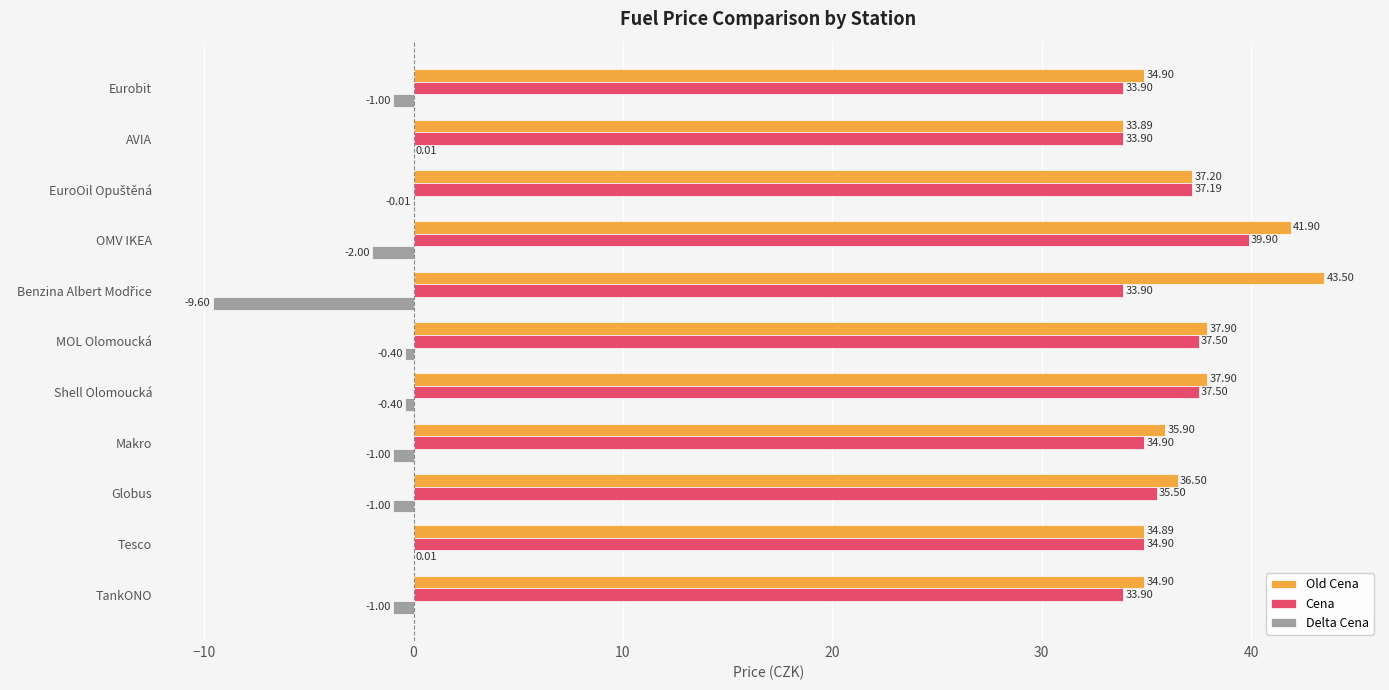

At which label is Cena closest to 36?

Globus